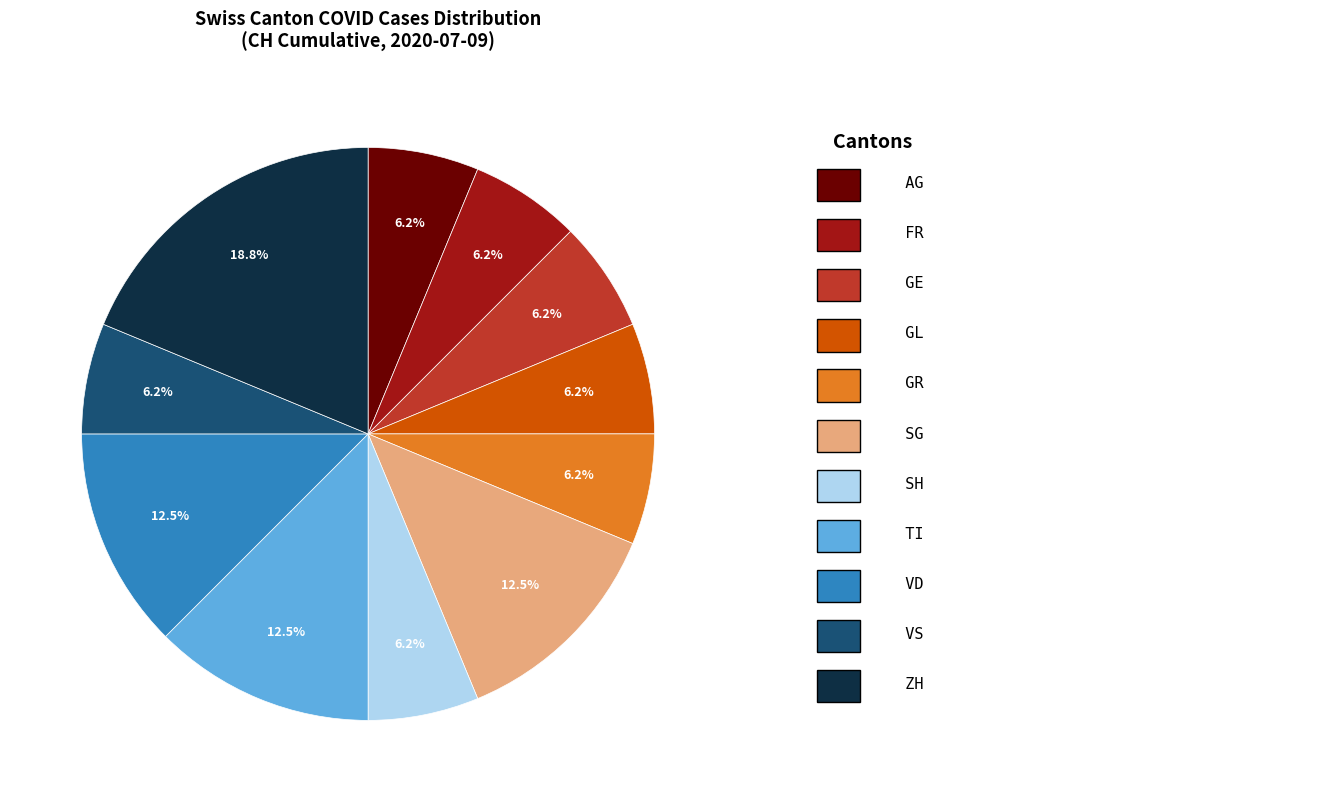

Does any single category account for the majority?

No